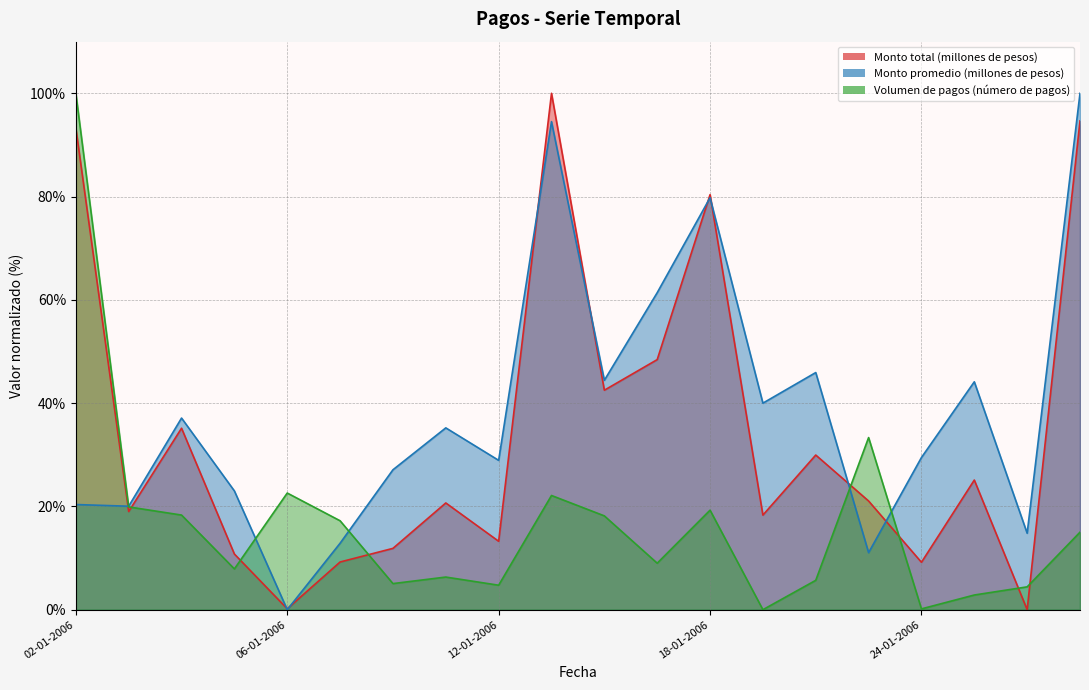

Rank the series by their maximum value, from lowest to highest.

Monto total (millones de pesos), Monto promedio (millones de pesos), Volumen de pagos (número de pagos)